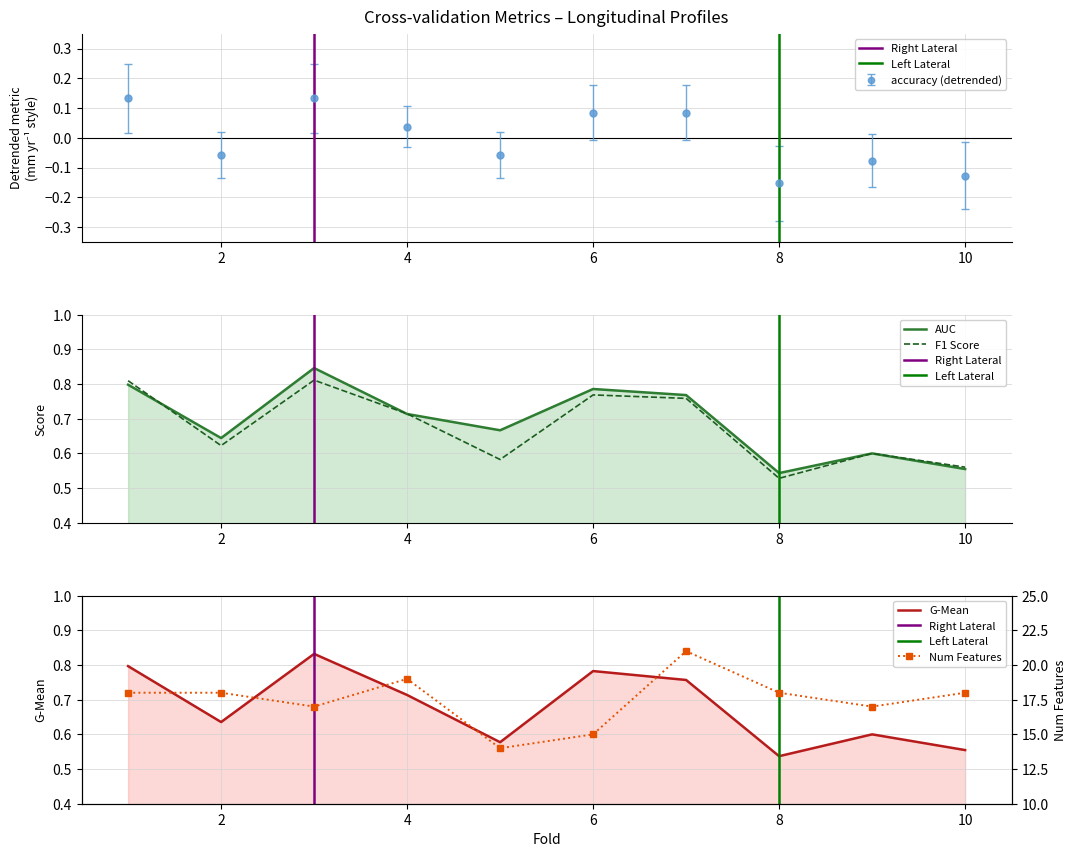

At which category is the sum across all series the highest?

7